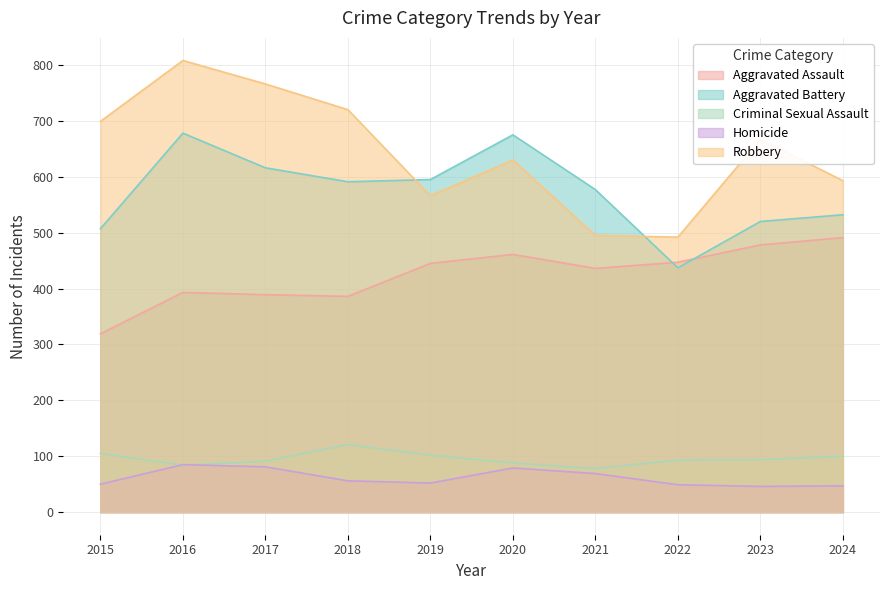

What is the difference between the Criminal Sexual Assault values at 2021 and 2018?

43